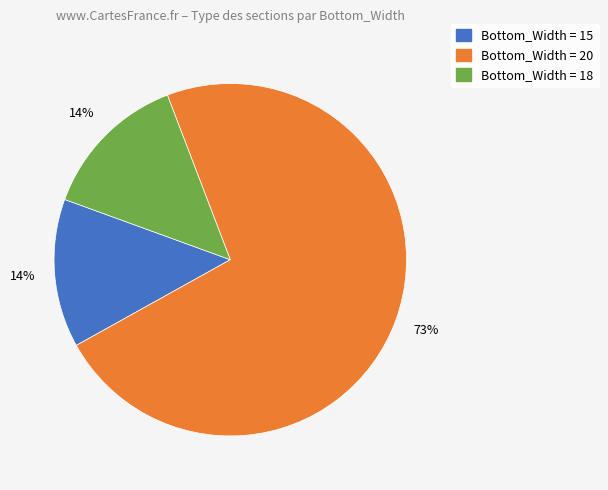

How many slices are in this pie chart?

3